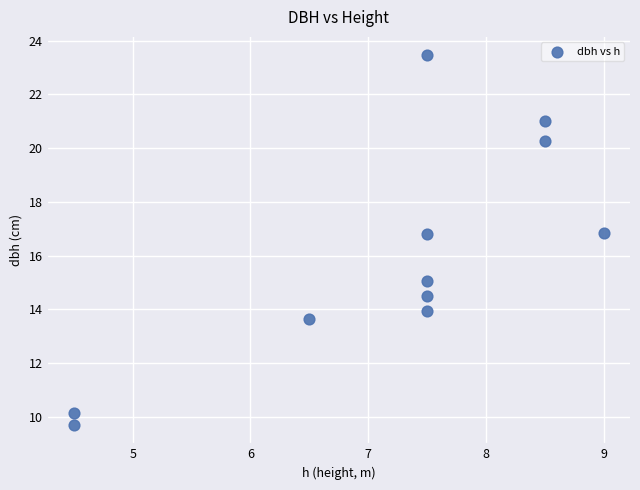

What is the average Y value?

15.9